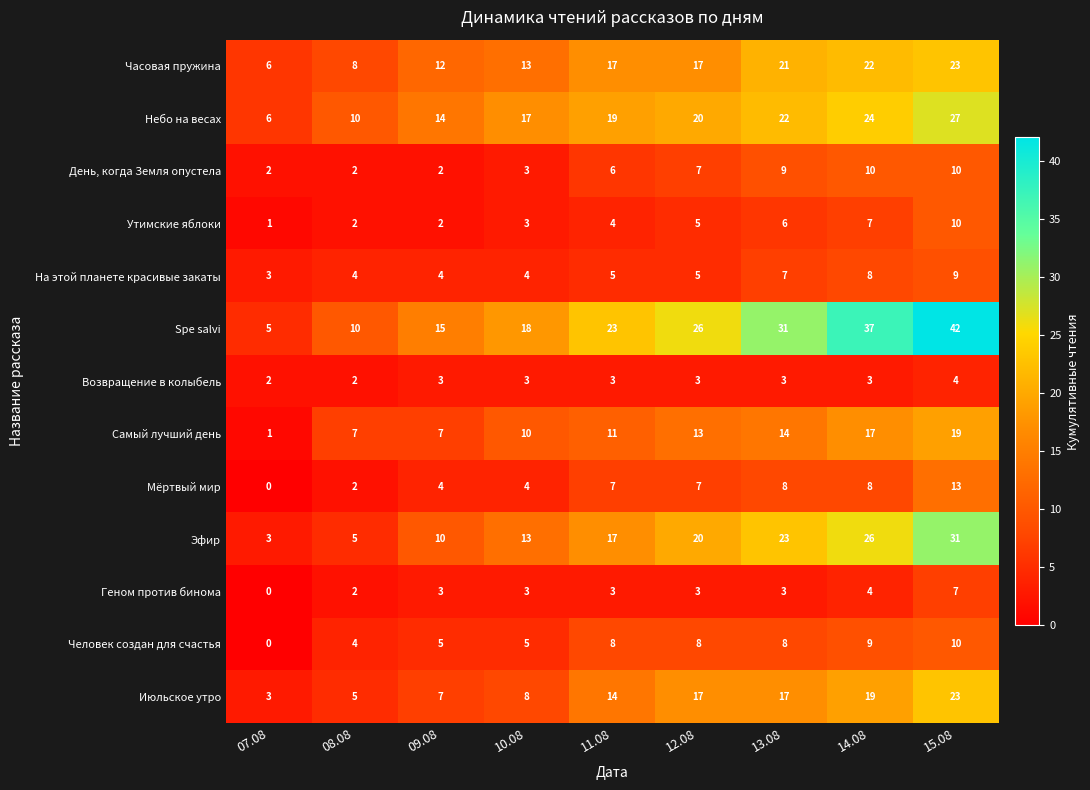

What is the difference between the Мёртвый мир values at 15.08 and 13.08?

5